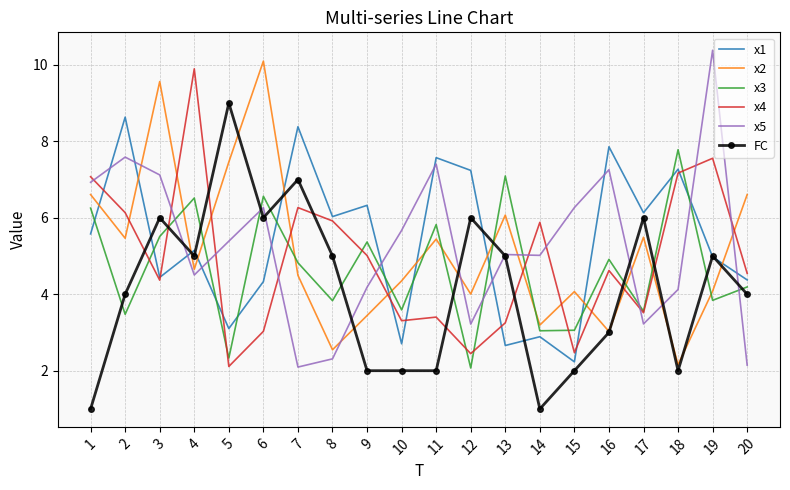

True or false: x3 and x2 intersect in this chart.

True